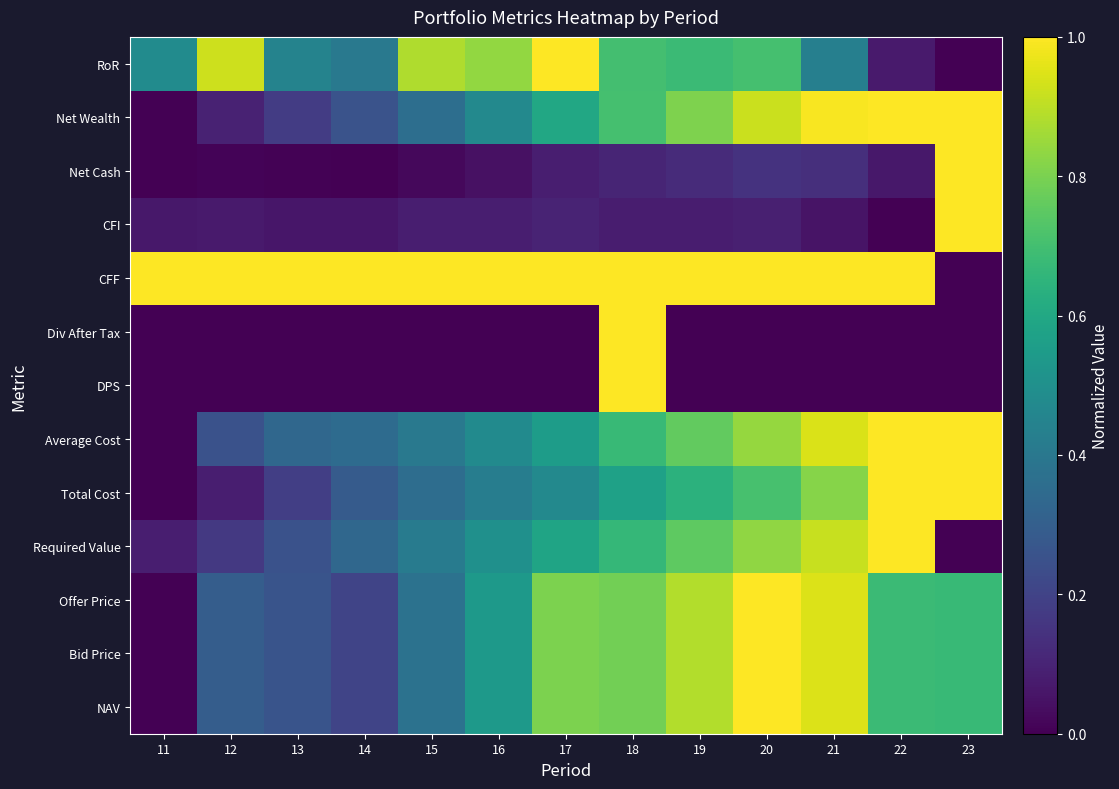

Between 18 and 20, which series saw the biggest shift?

DPS